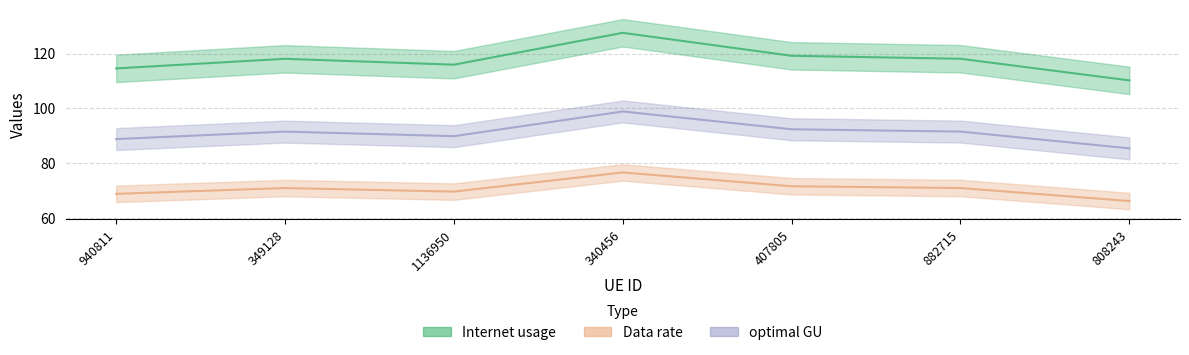

At which category does optimal GU reach its first local valley?

1136950